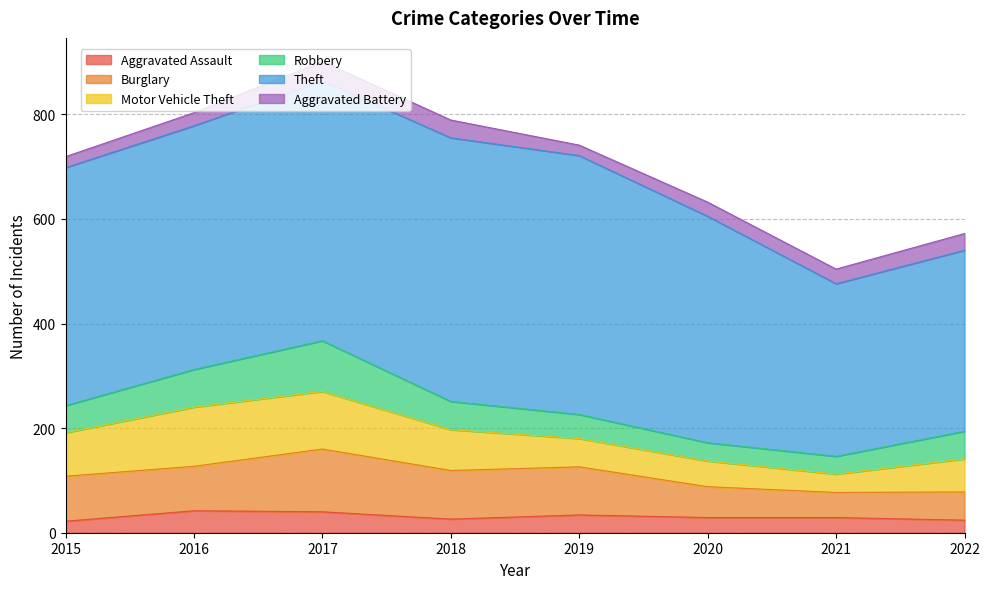

At which category does Aggravated Assault reach its first local peak?

2016